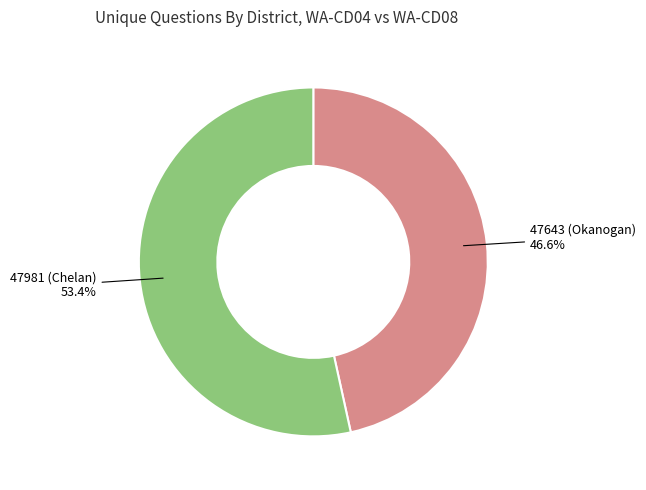

Is there a majority slice in this chart?

Yes